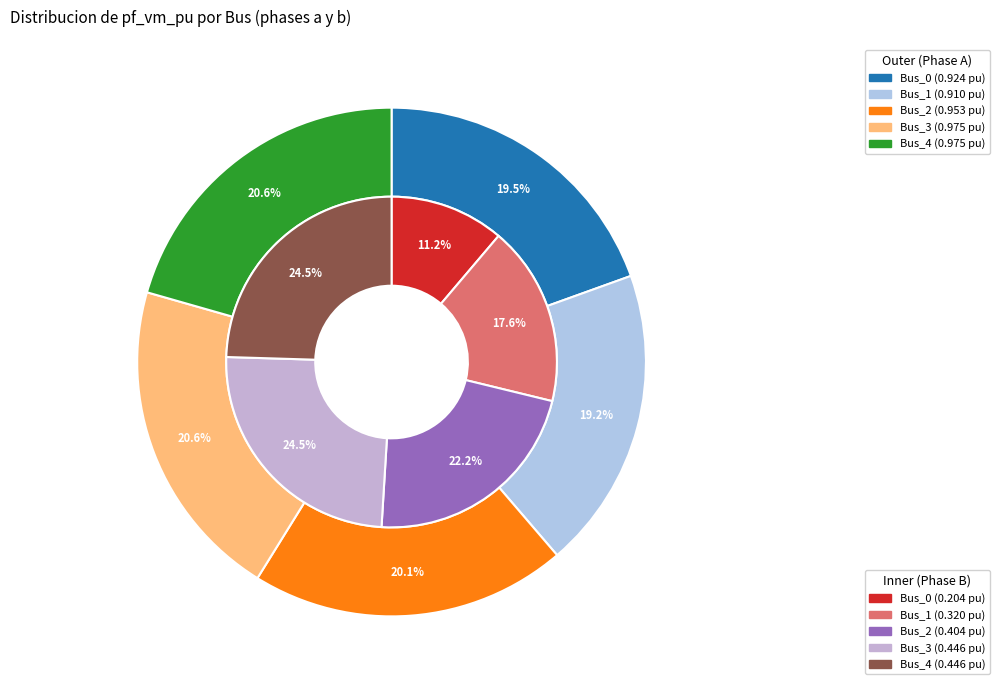

Does 2 represent more than half of the total?

No